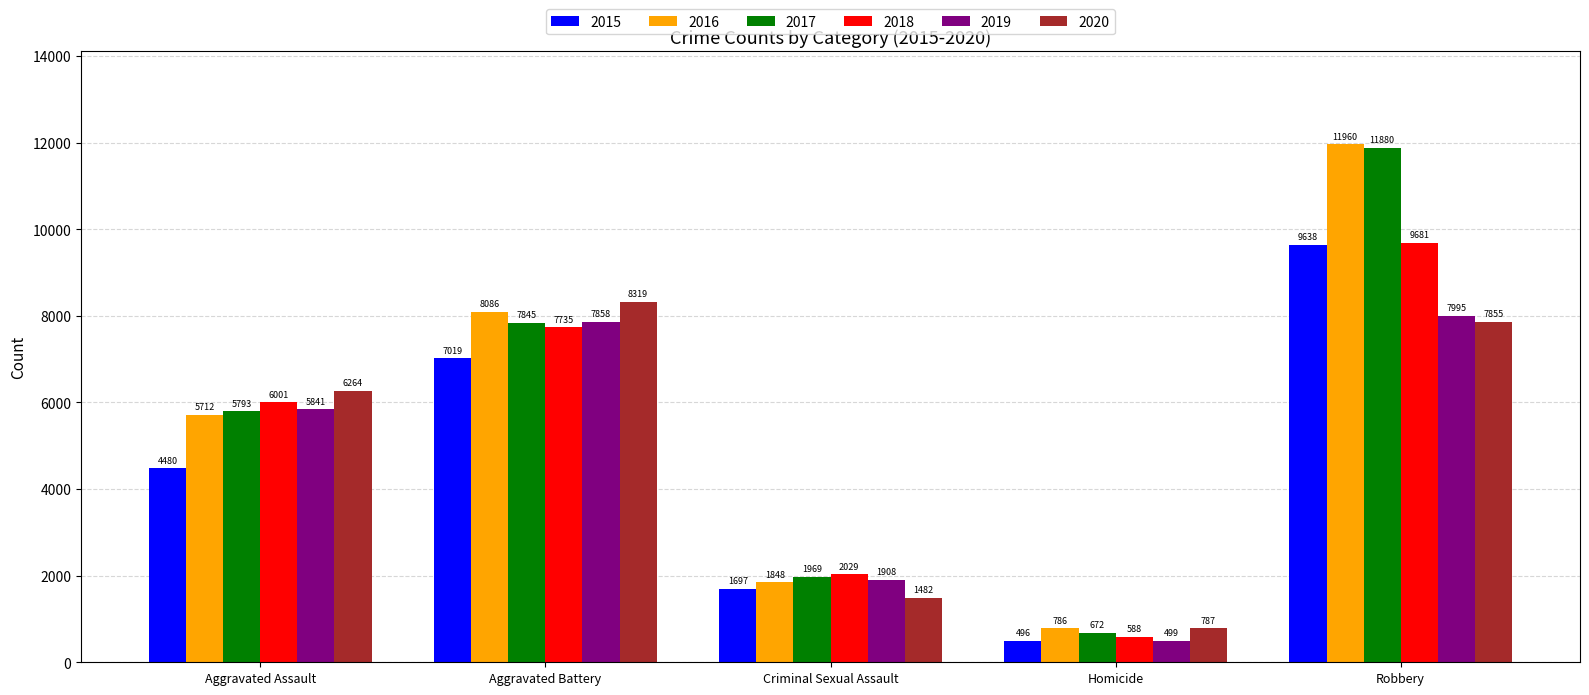

Reading right to left, what are all the values shown in this chart?

2015: 9638	496	1697	7019	4480
2016: 11960	786	1848	8086	5712
2017: 11880	672	1969	7845	5793
2018: 9681	588	2029	7735	6001
2019: 7995	499	1908	7858	5841
2020: 7855	787	1482	8319	6264